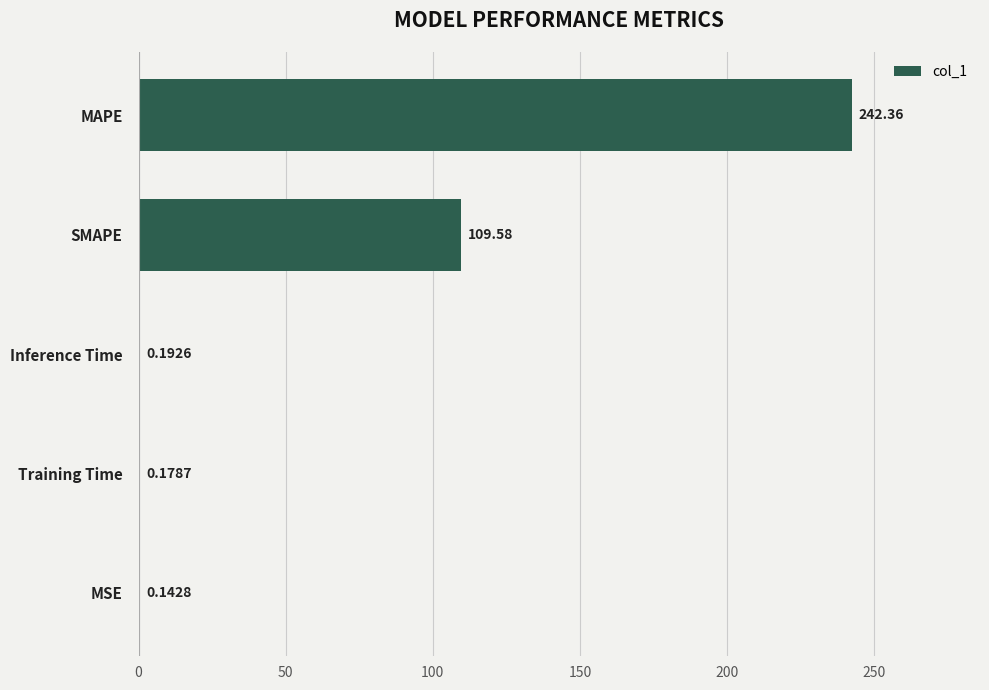

What is the sum of all values?

352.5